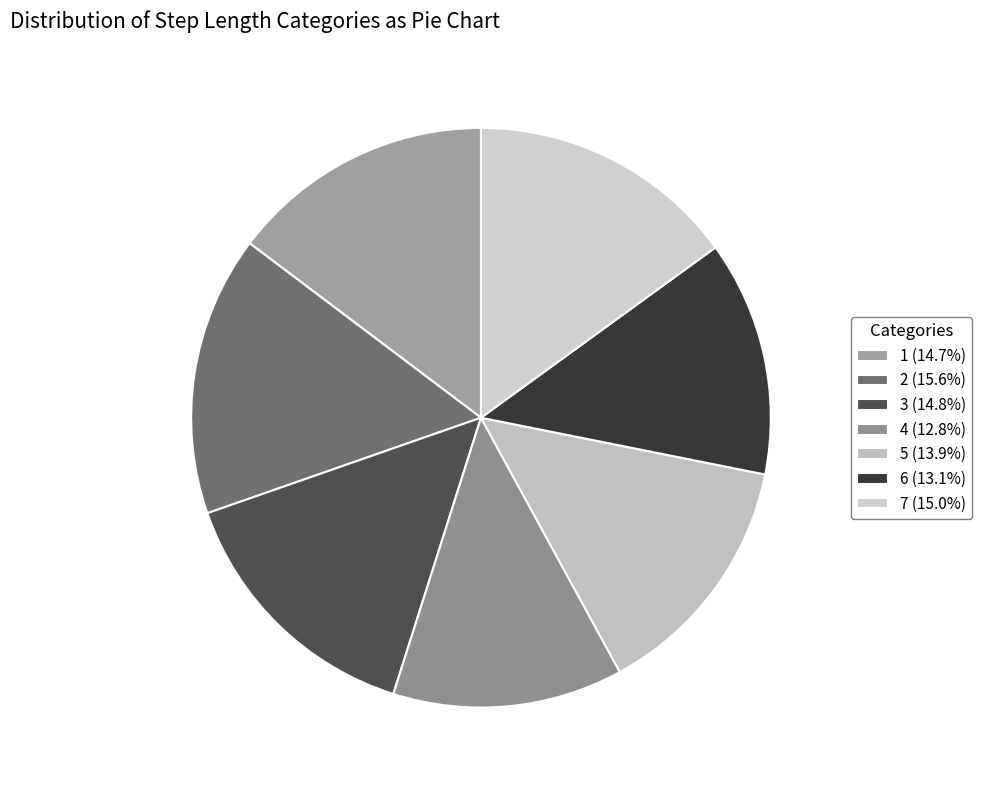

The 3 slice represents 20% of the pie. True or false?

False